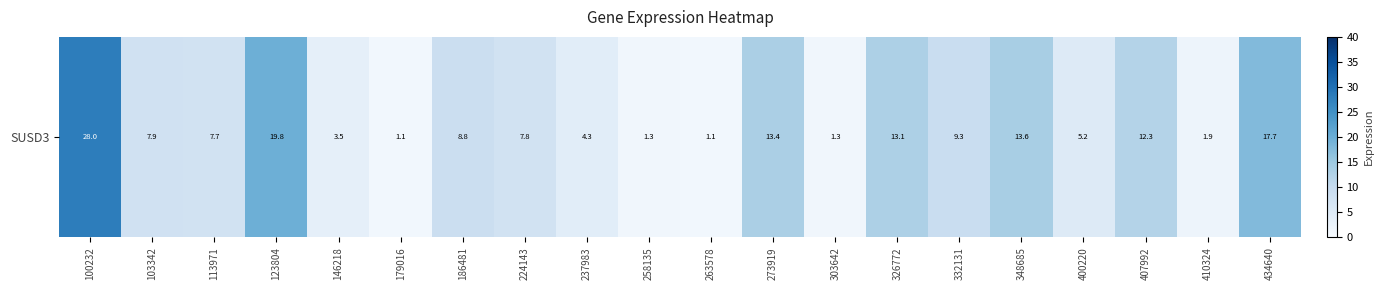

Reading left to right, what are all the values shown in this chart?

100232=28.0	103342=7.9	113971=7.7	123804=19.8	146218=3.5	179016=1.1	186481=8.8	224143=7.8	237983=4.3	258135=1.3	263578=1.1	273919=13.4	303642=1.3	326772=13.1	332131=9.3	348685=13.6	400220=5.2	407992=12.3	410324=1.9	434640=17.7